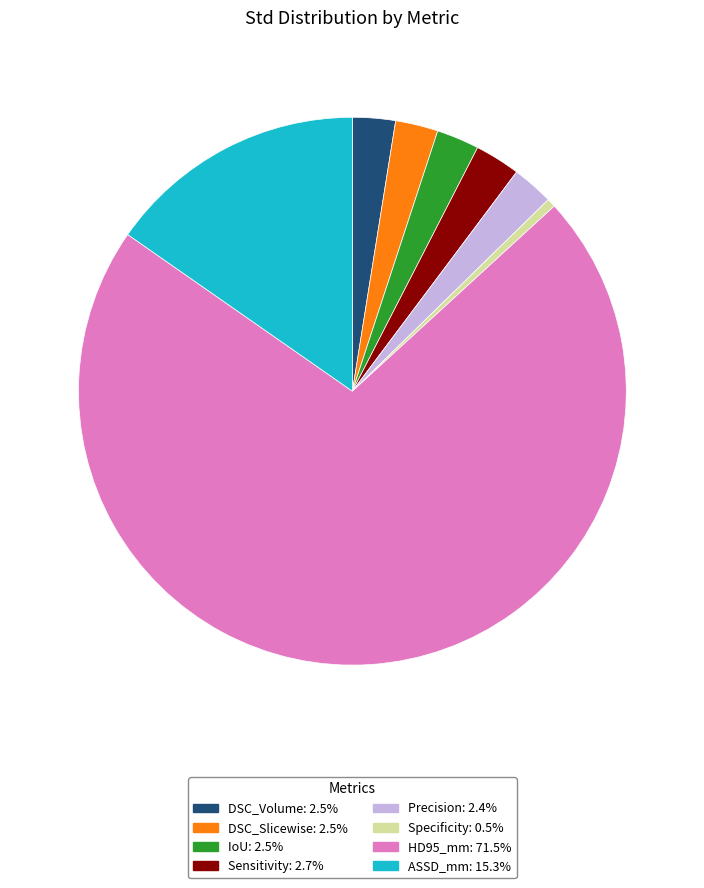

Which slice represents more than half of the pie?

HD95_mm